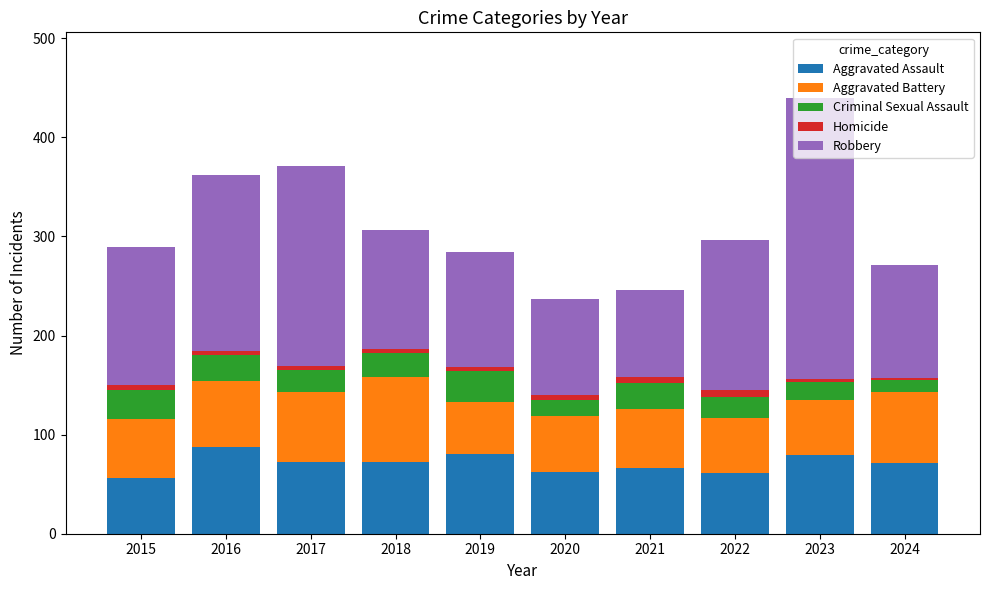

At which category is the sum across all series the highest?

2023